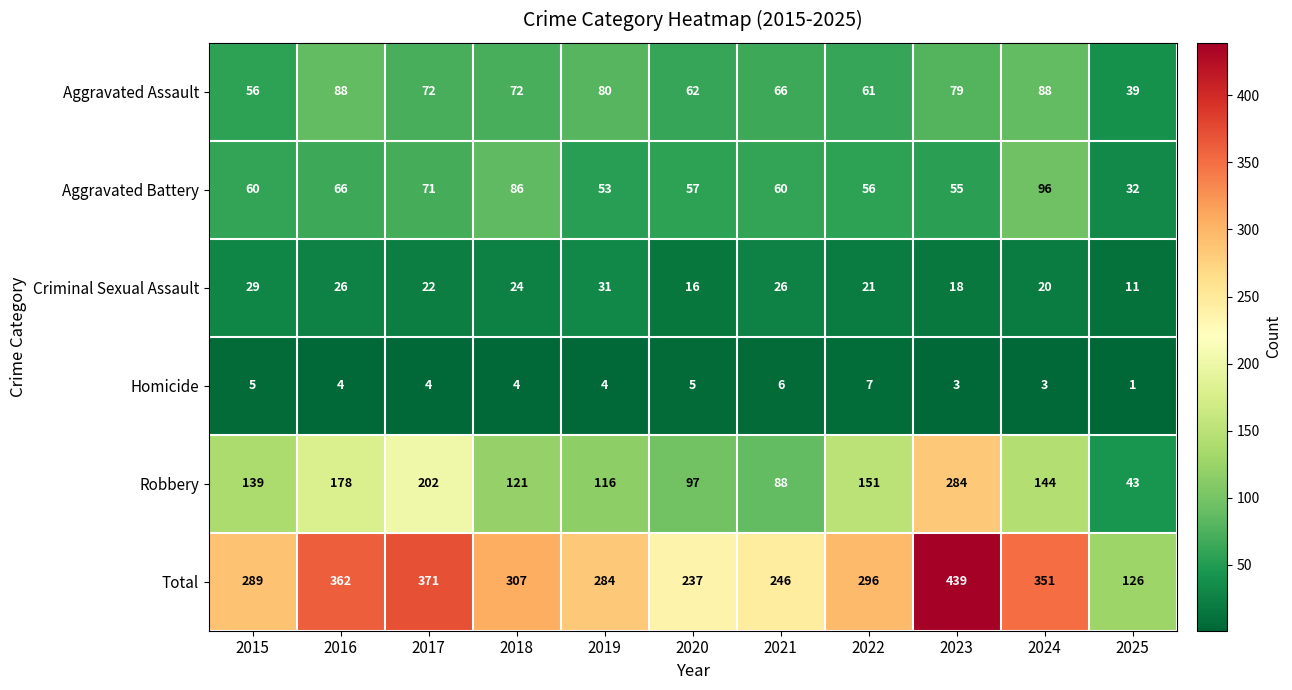

True or false: Homicide has a value of 5 at 2019.

False